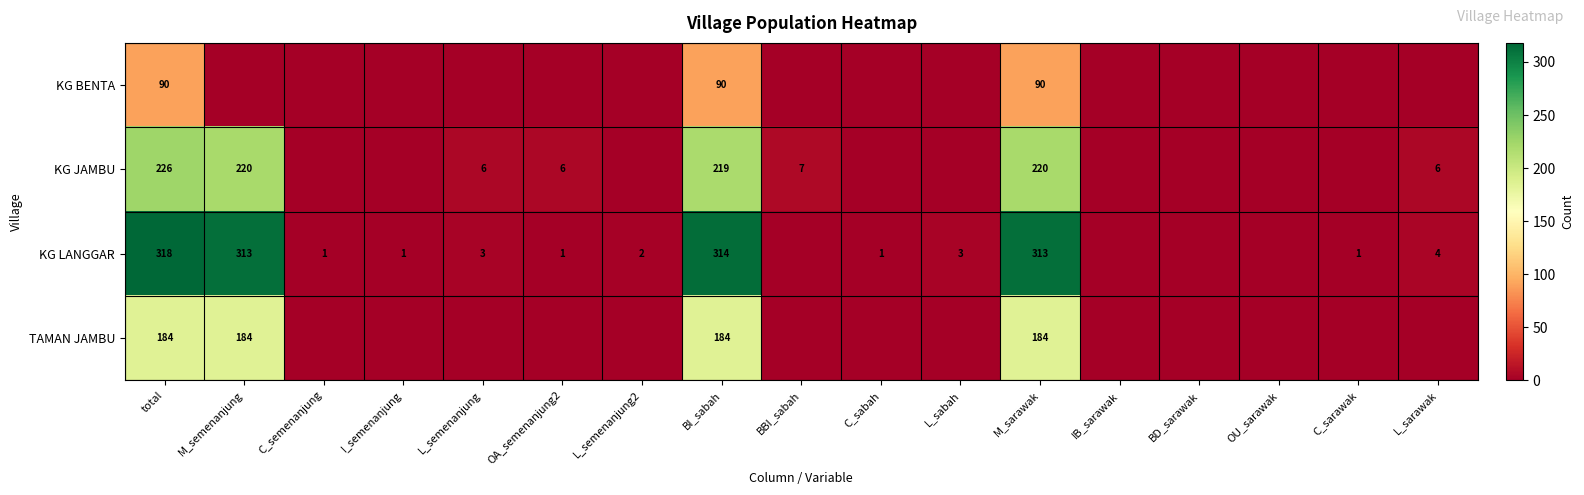

What is the total value across all series at L_semenanjung?

9